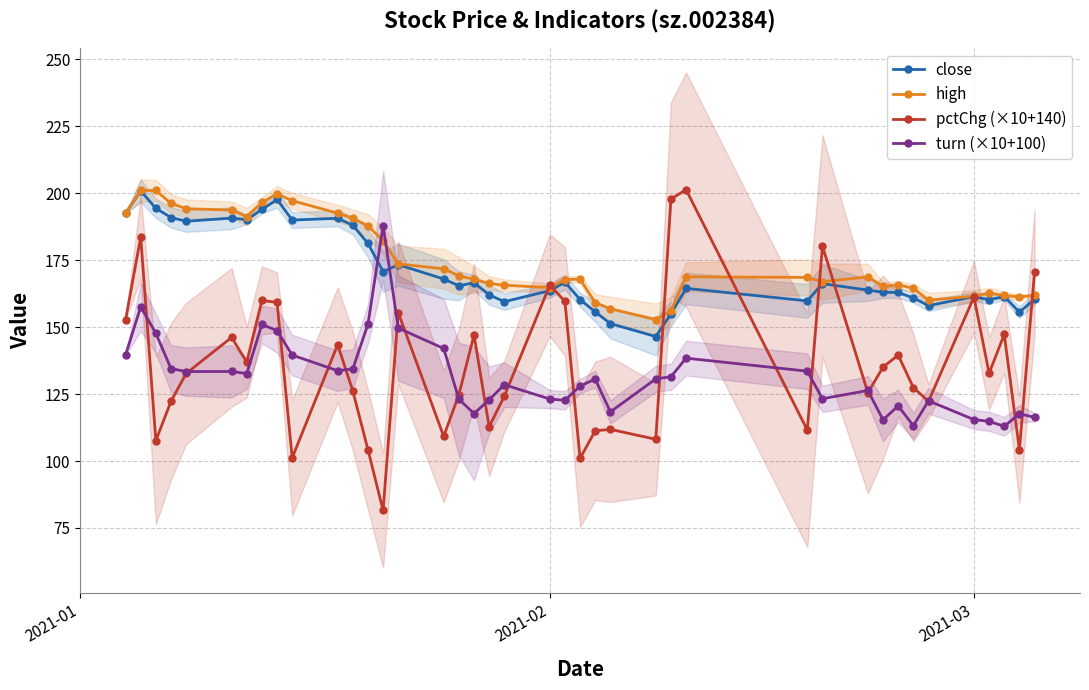

True or false: high and turn (×10+100) intersect in this chart.

True